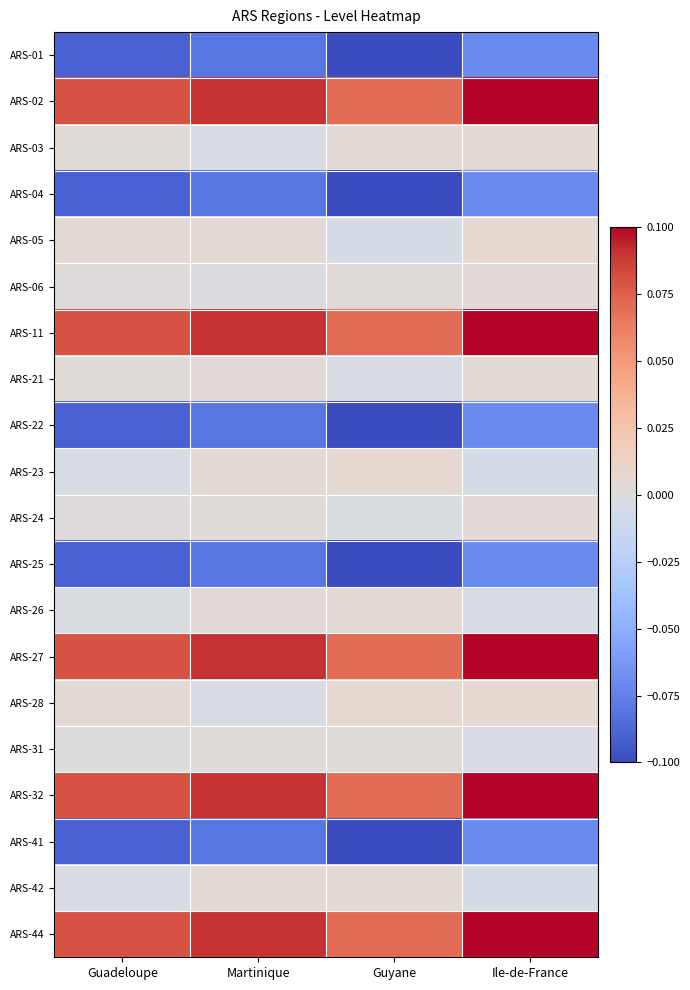

Which label corresponds to the smallest value in the chart?

Guyane